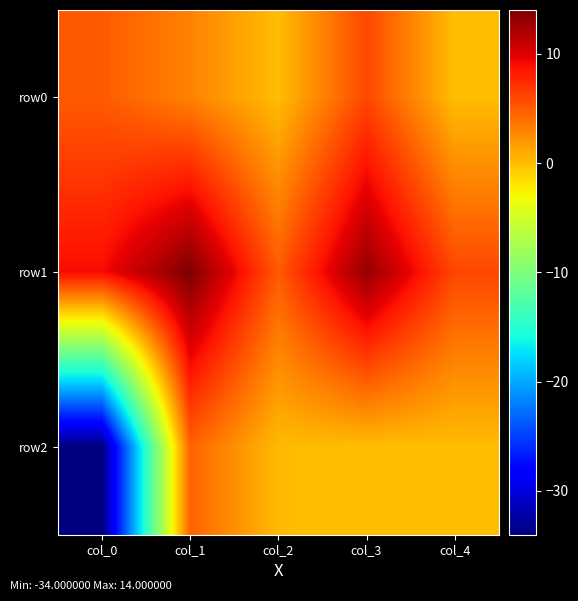

Reading left to right, list all the values displayed in this chart.

row0: col_0=5.0	col_1=3.0	col_2=0.0	col_3=6.0	col_4=0.0
row1: col_0=9.0	col_1=14.0	col_2=5.0	col_3=13.0	col_4=6.0
row2: col_0=-34.0	col_1=4.6	col_2=0.1	col_3=0.0	col_4=0.0